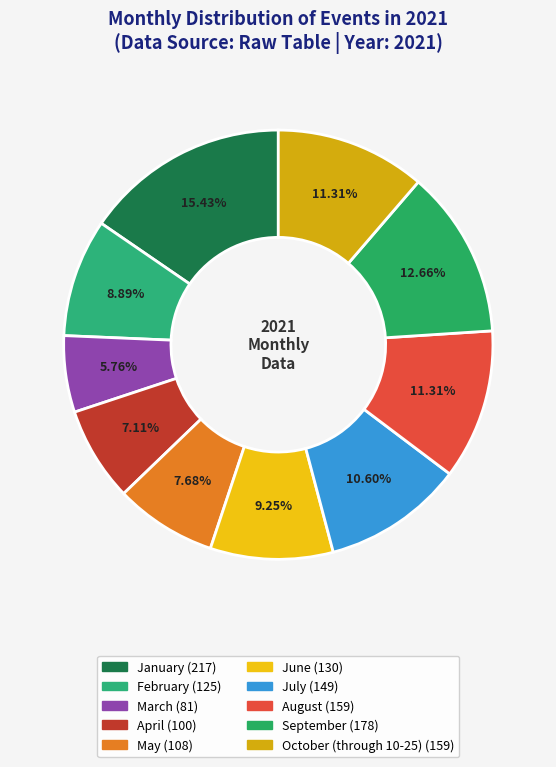

Does August represent more than half of the total?

No